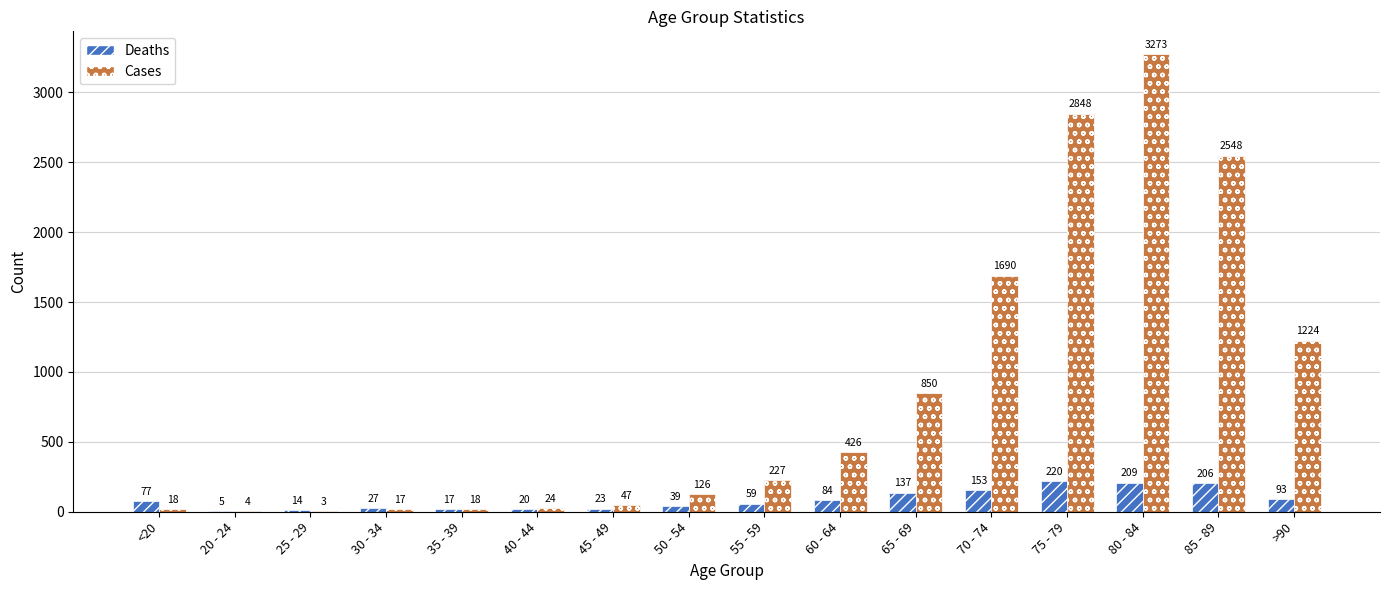

Between 55 - 59 and 65 - 69, which series saw the biggest shift?

Cases